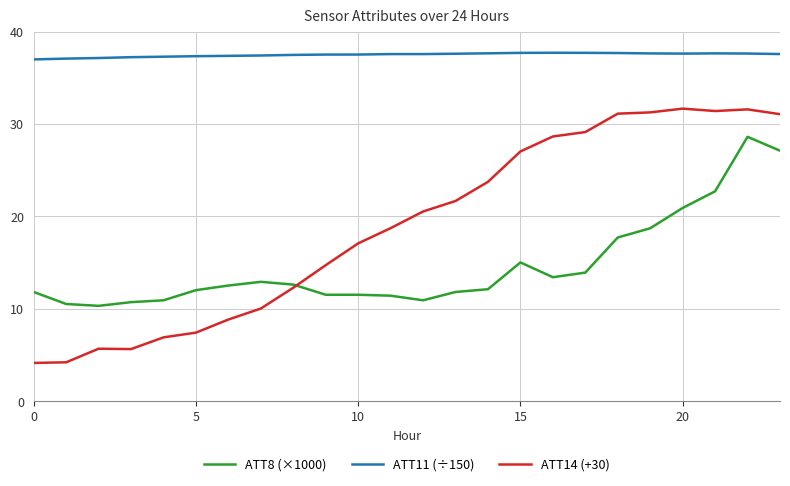

What is the difference between the second highest and second lowest values in the ATT8 (×1000) series?

16.6